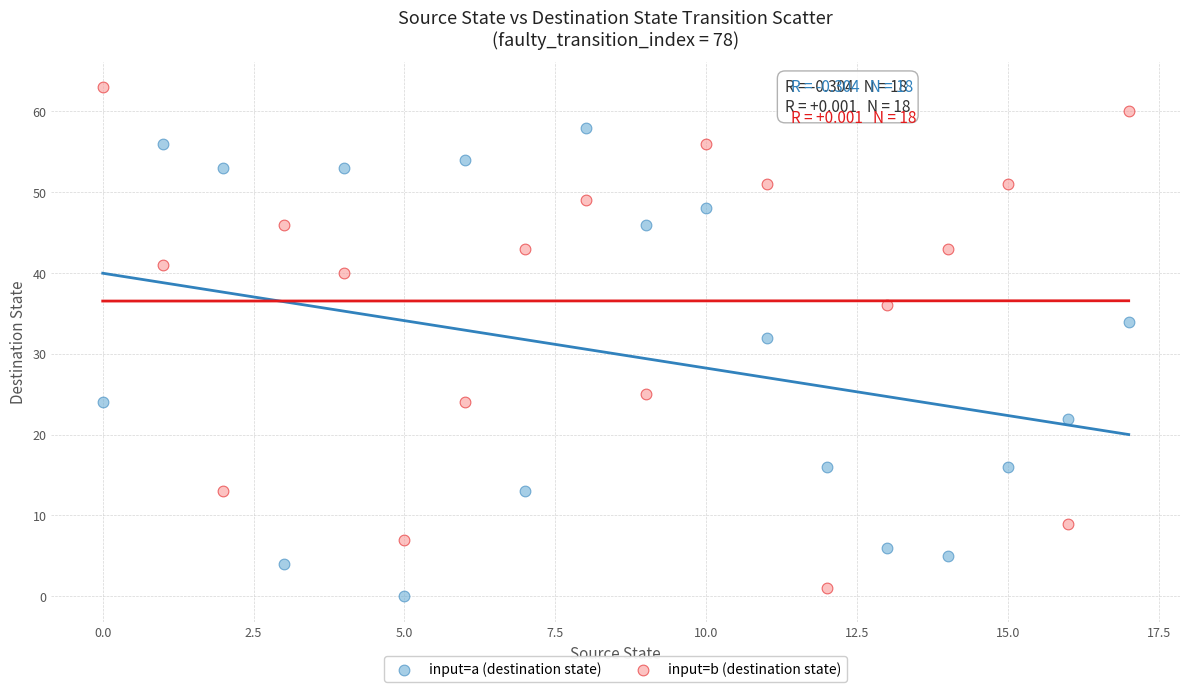

Which series contains the highest Y value?

input=b (destination state)